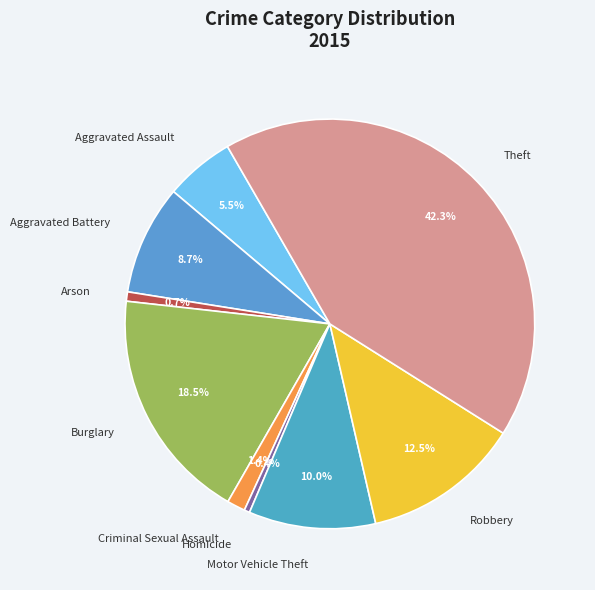

True or false: Criminal Sexual Assault accounts for 12% of the total.

False